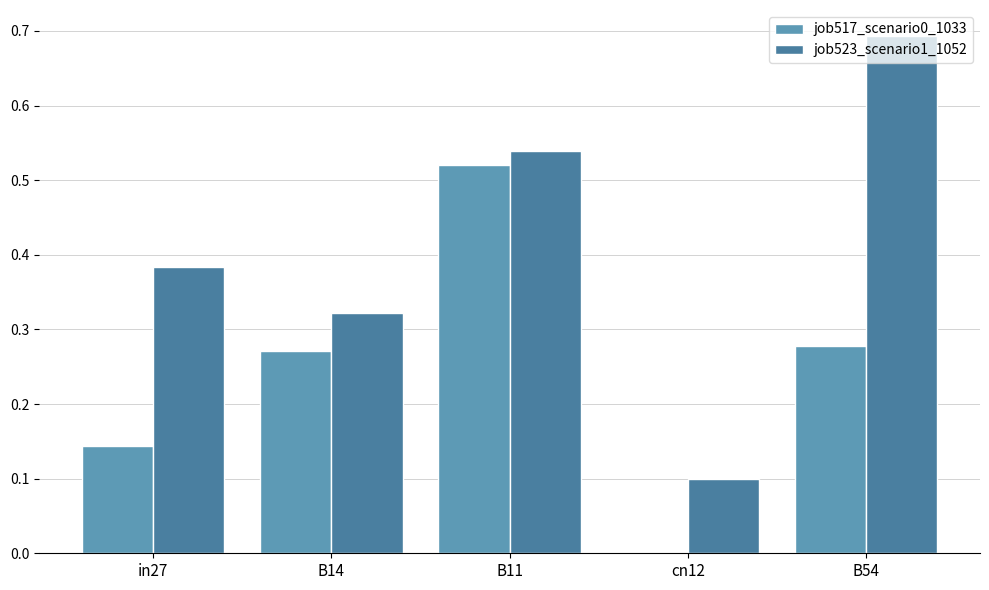

Which series has the widest spread of values?

job523_scenario1_1052